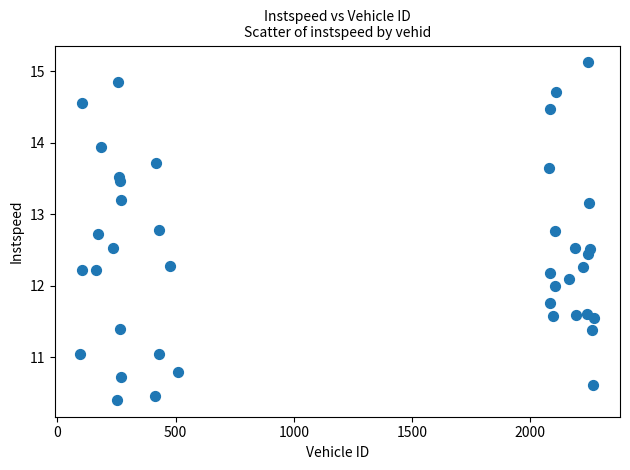

What is the range of Y values (max minus min)?

4.7